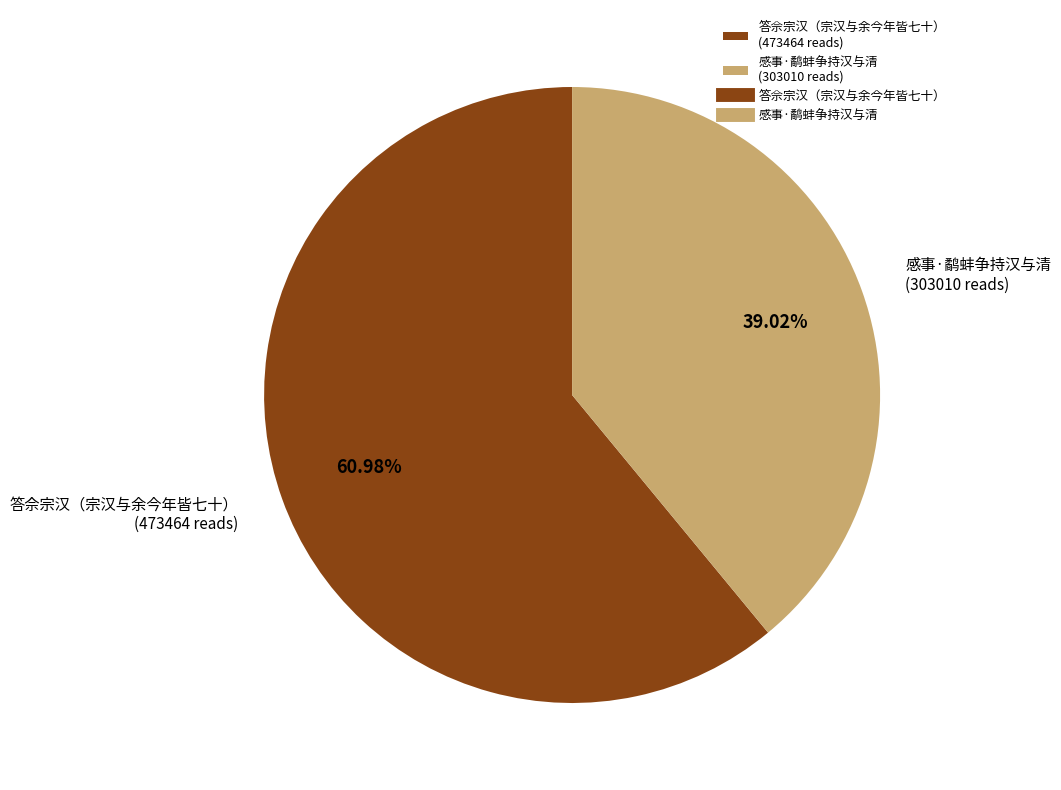

Which category has the biggest portion of the pie?

答佘宗汉（宗汉与余今年皆七十）